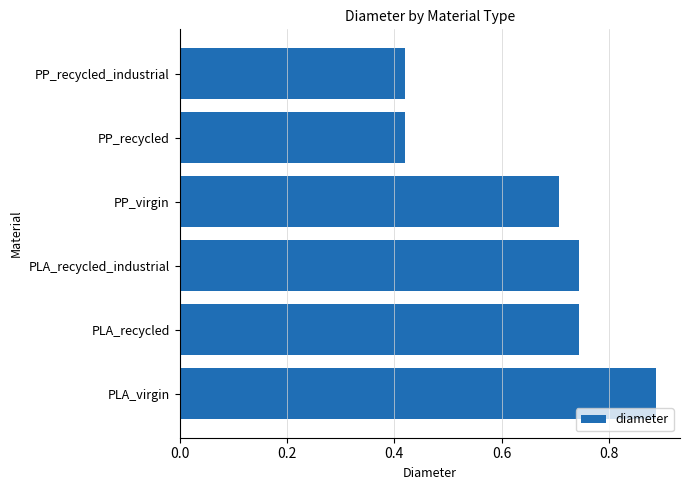

What is the difference between the second highest and minimum values?

0.3